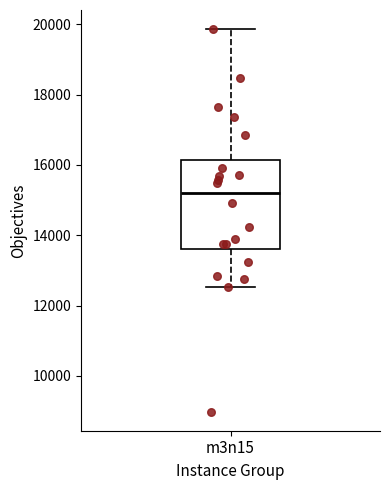

Where does the median line of the box for m3n15 sit on the y-axis? The values are not printed on the chart, so give them approximately, as read against the axis.

15200